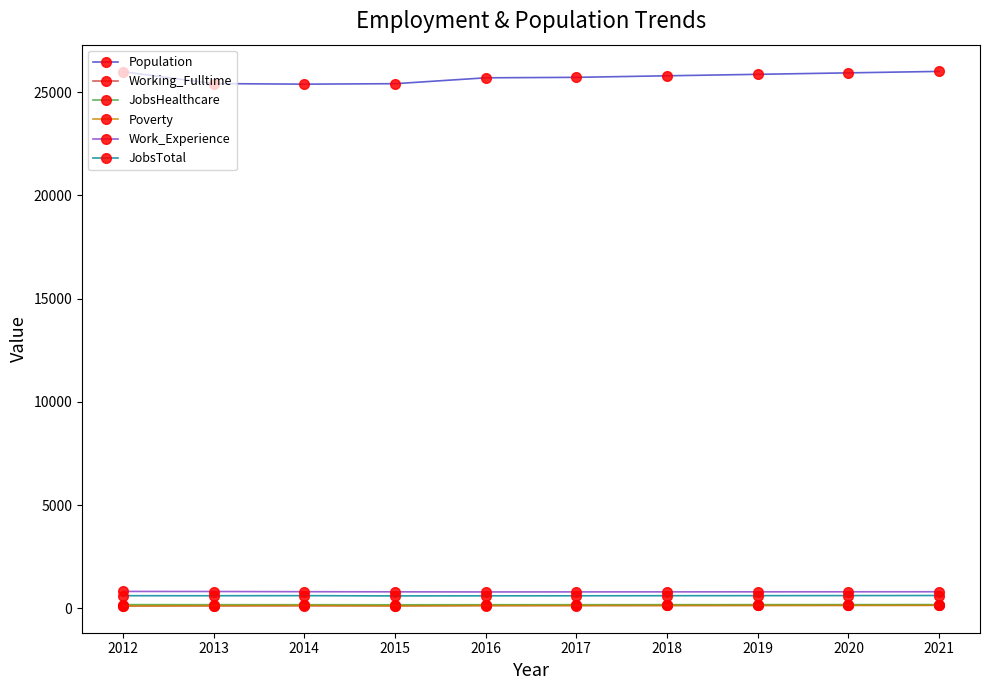

True or false: Poverty and Population intersect in this chart.

False